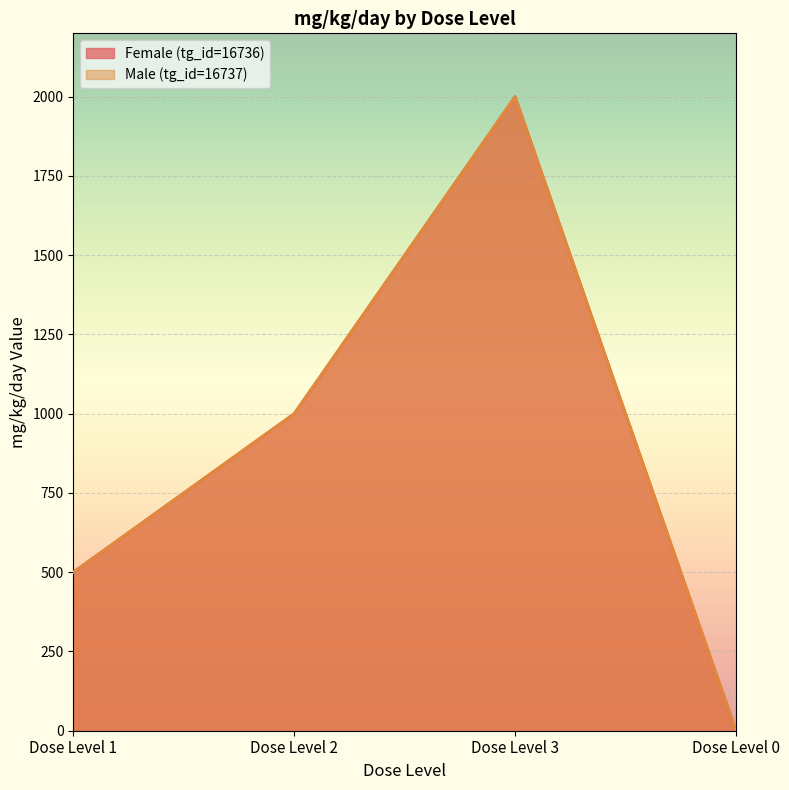

True or false: Female (tg_id=16736) and Male (tg_id=16737) cross at least once.

False